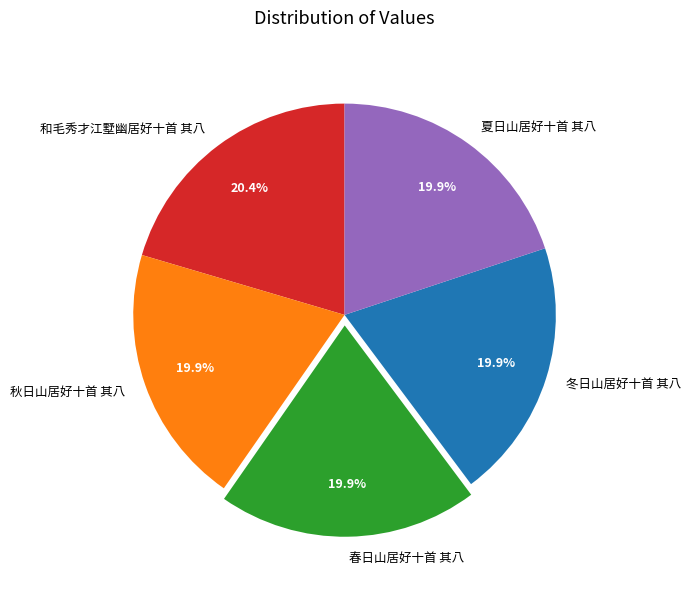

What is the ratio of the value at 冬日山居好十首 其八 to the value at 夏日山居好十首 其八?

1.0